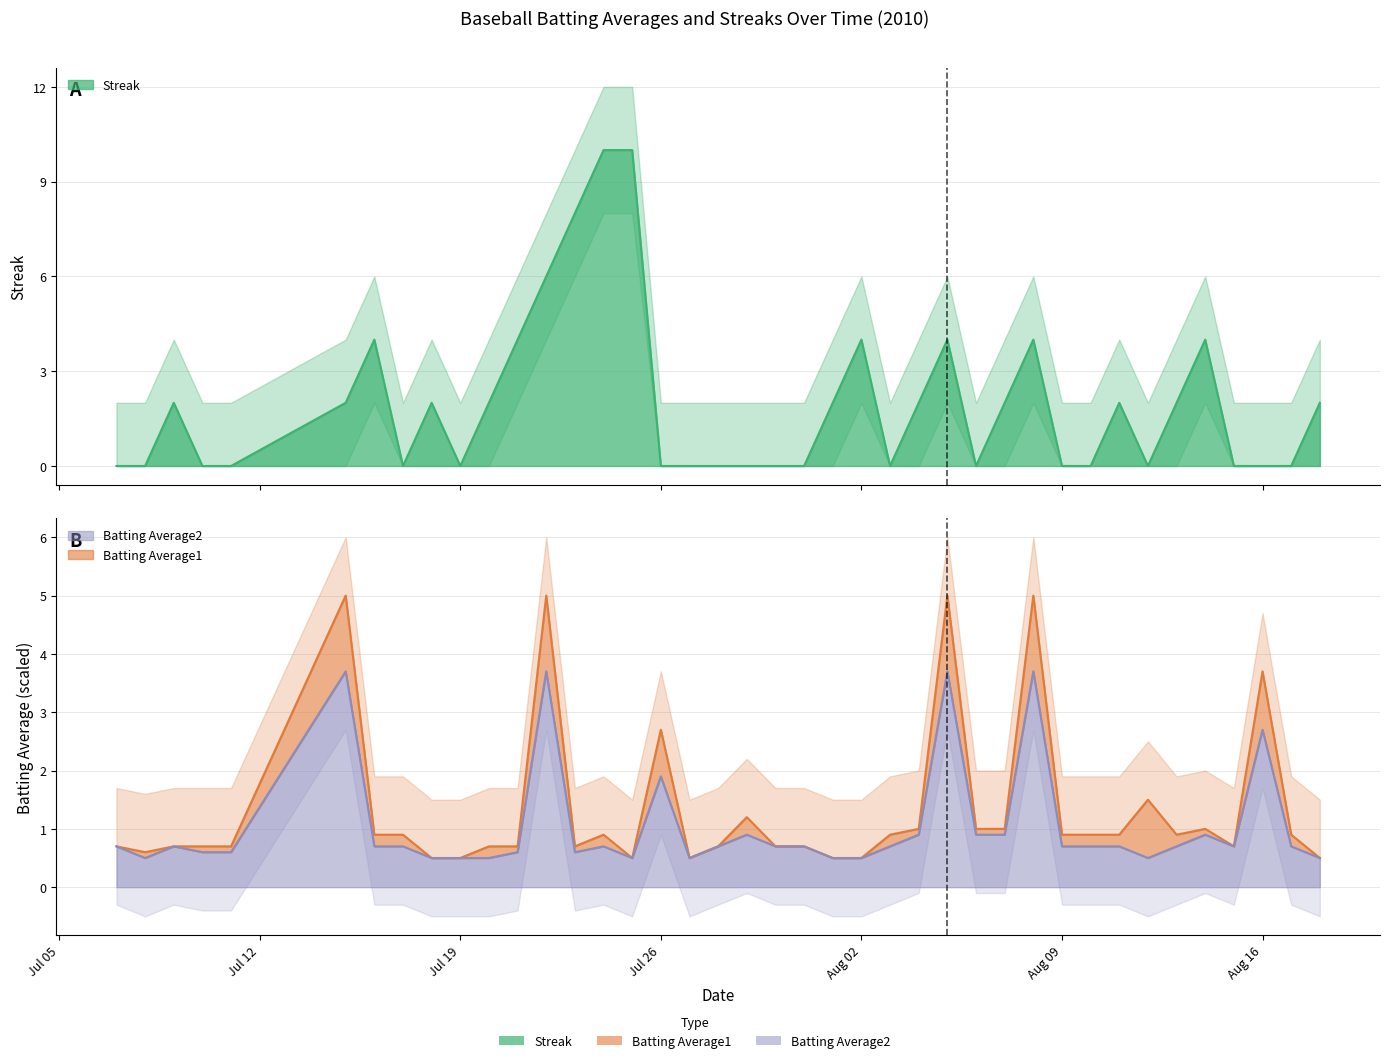

How many data points in Streak are above 2?

10